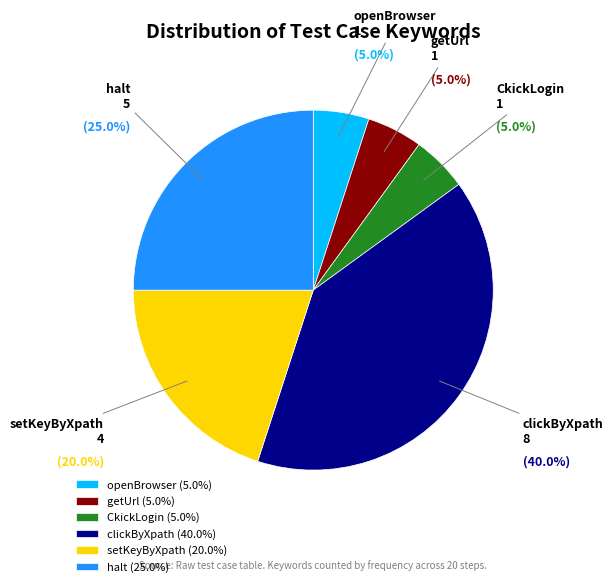

How many slices are in this pie chart?

6